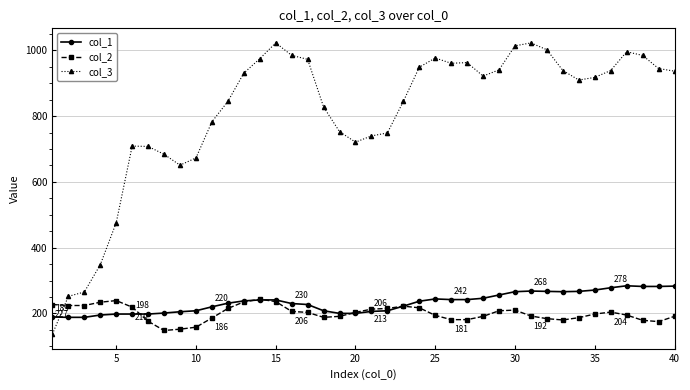

What is the minimum value for col_3?

137